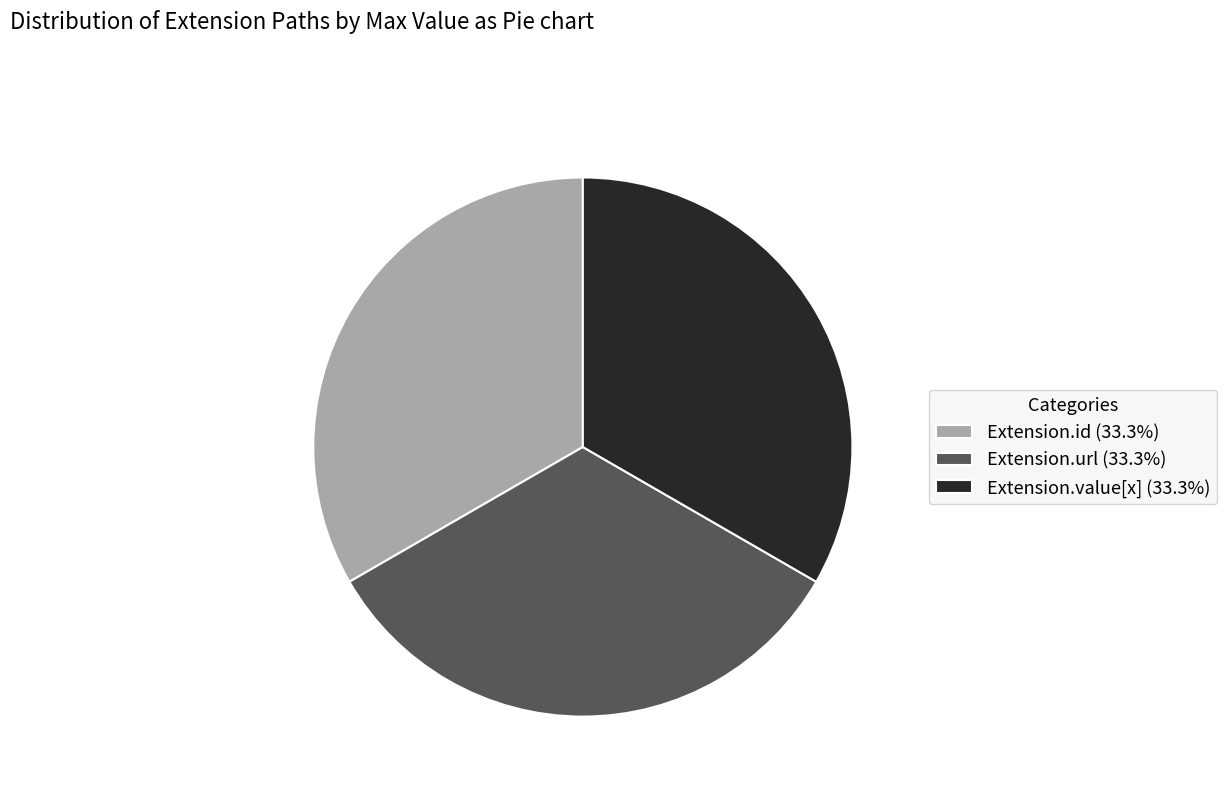

Is there a majority slice in this chart?

No